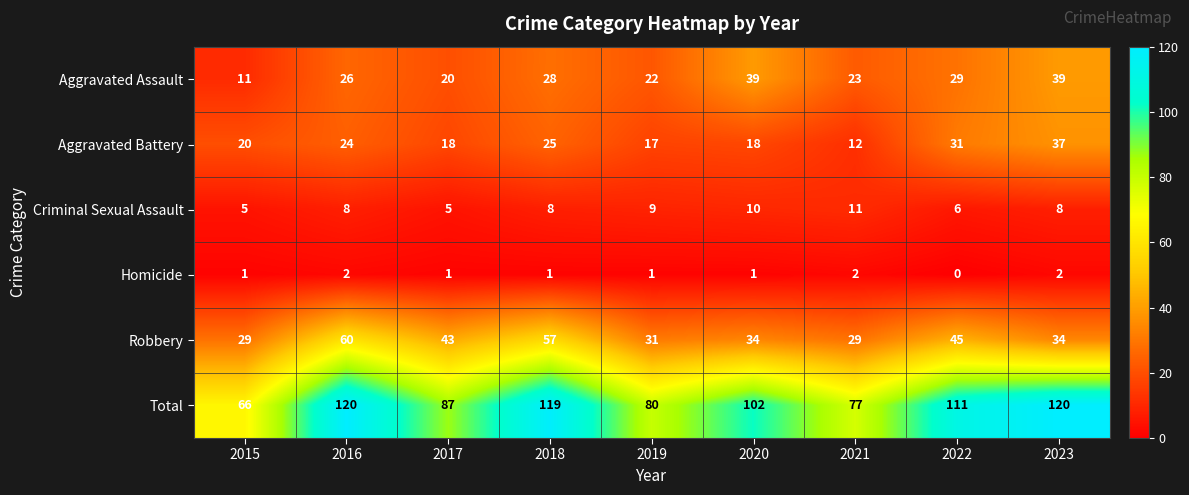

What is the total value across all series at 2015?

132